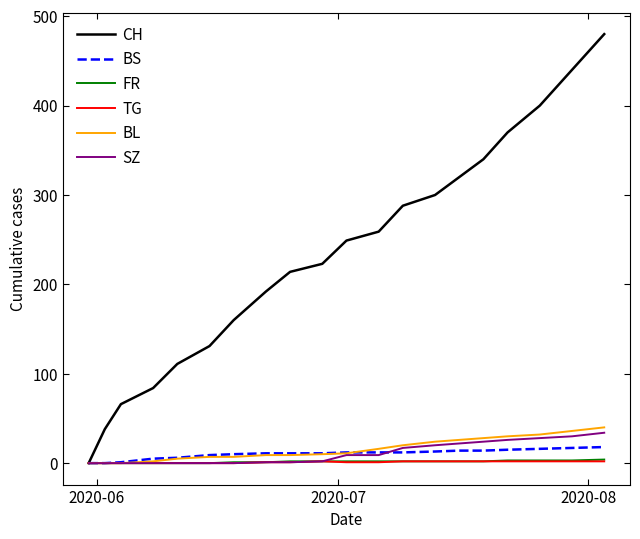

Which series has the largest range (max minus min)?

CH